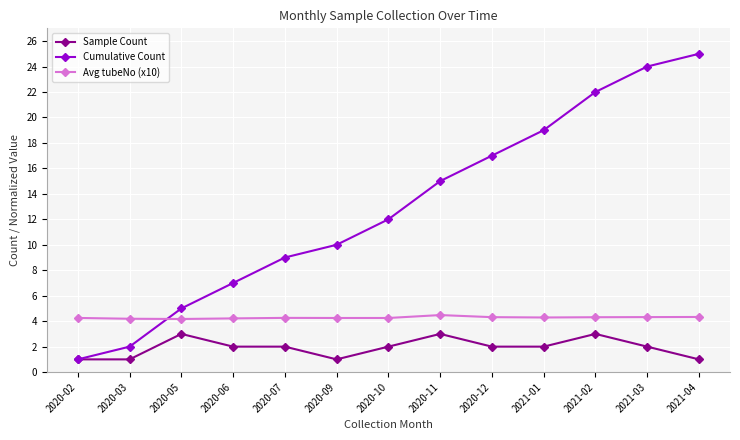

What is the label of the 12th point from the right?

2020-03